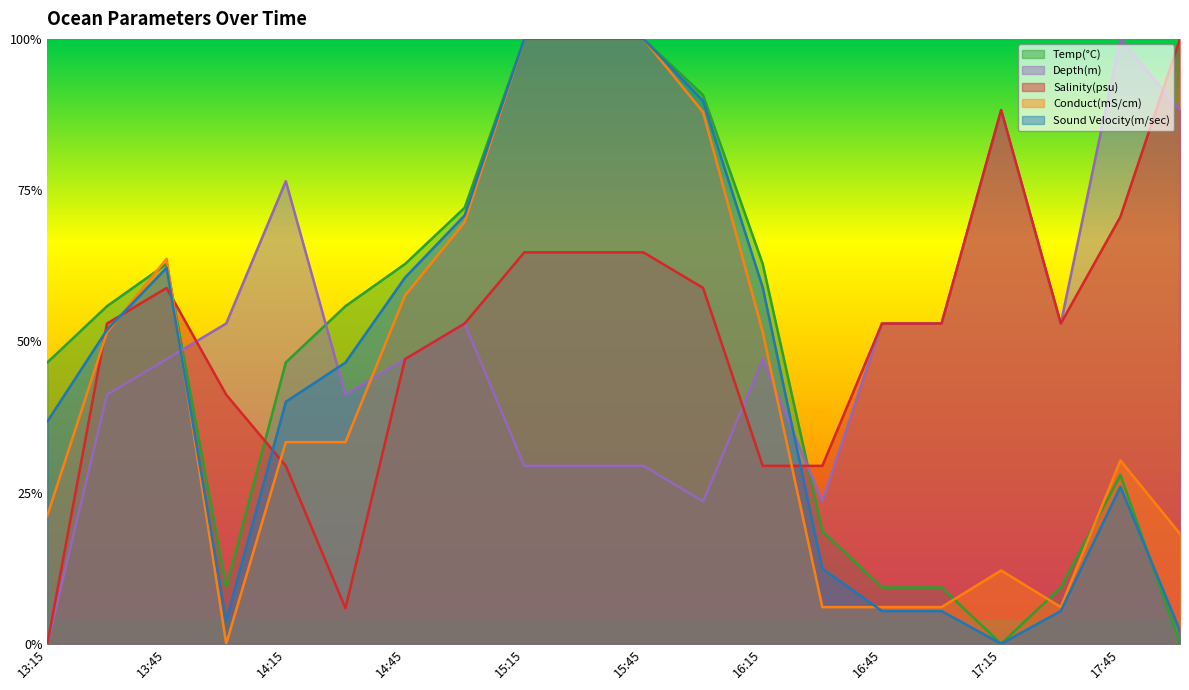

How many lines are shown in the chart?

5